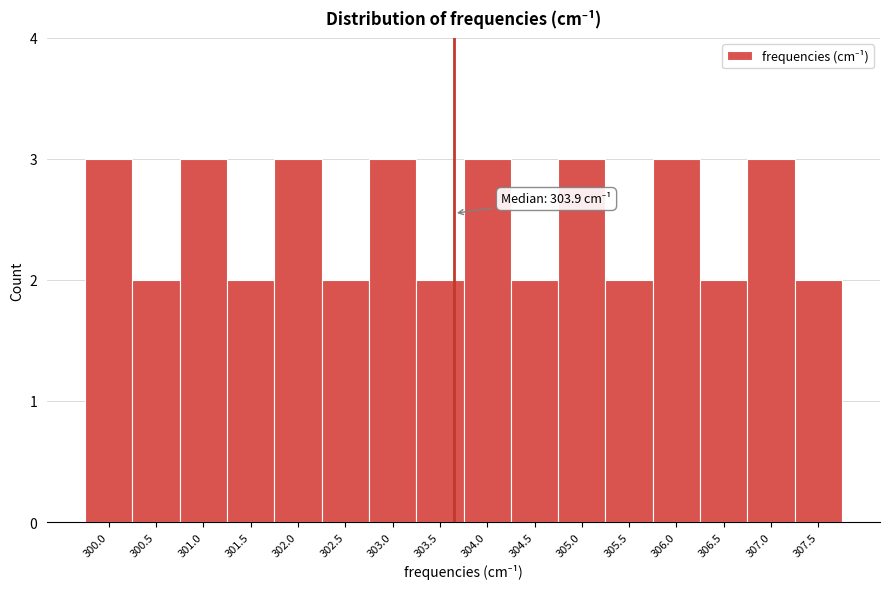

Reading left to right, list all the values displayed in this chart.

300.0=3	300.5=2	301.0=3	301.5=2	302.0=3	302.5=2	303.0=3	303.5=2	304.0=3	304.5=2	305.0=3	305.5=2	306.0=3	306.5=2	307.0=3	307.5=2